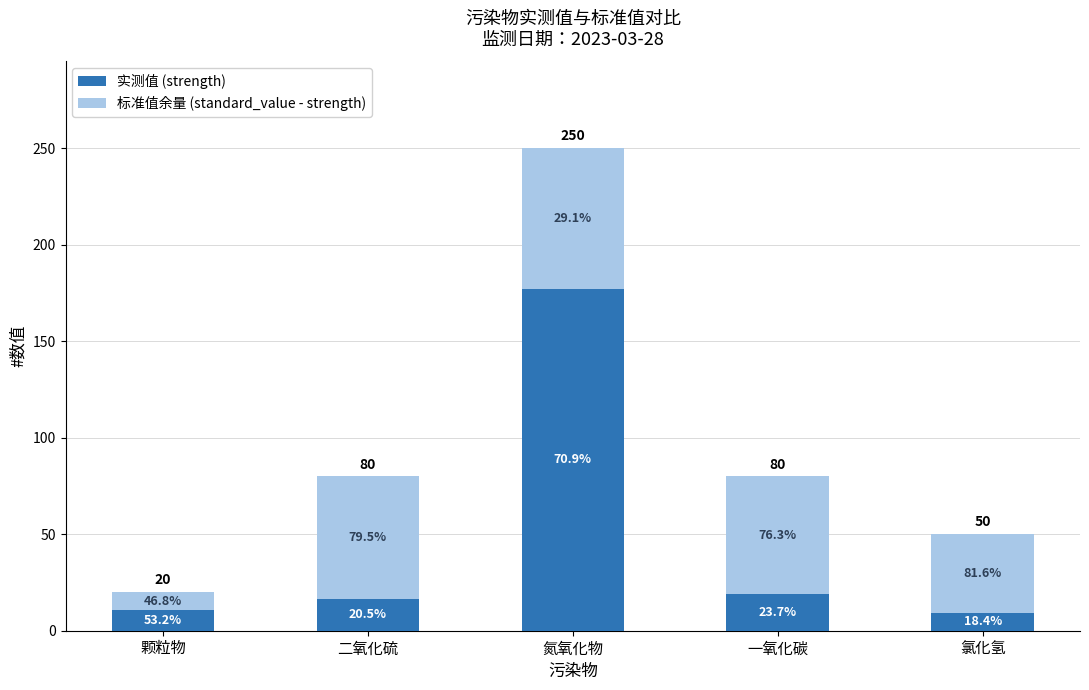

List the series in order of their peak value, highest first.

实测值 (strength), 标准值余量 (standard_value - strength)